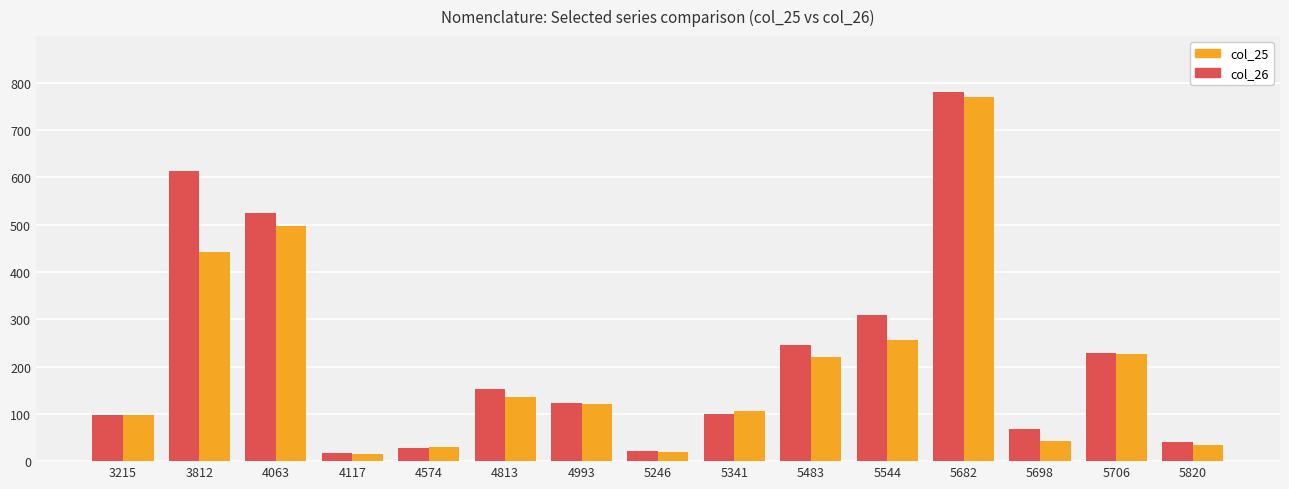

At which label does col_25 reach its peak?

5682